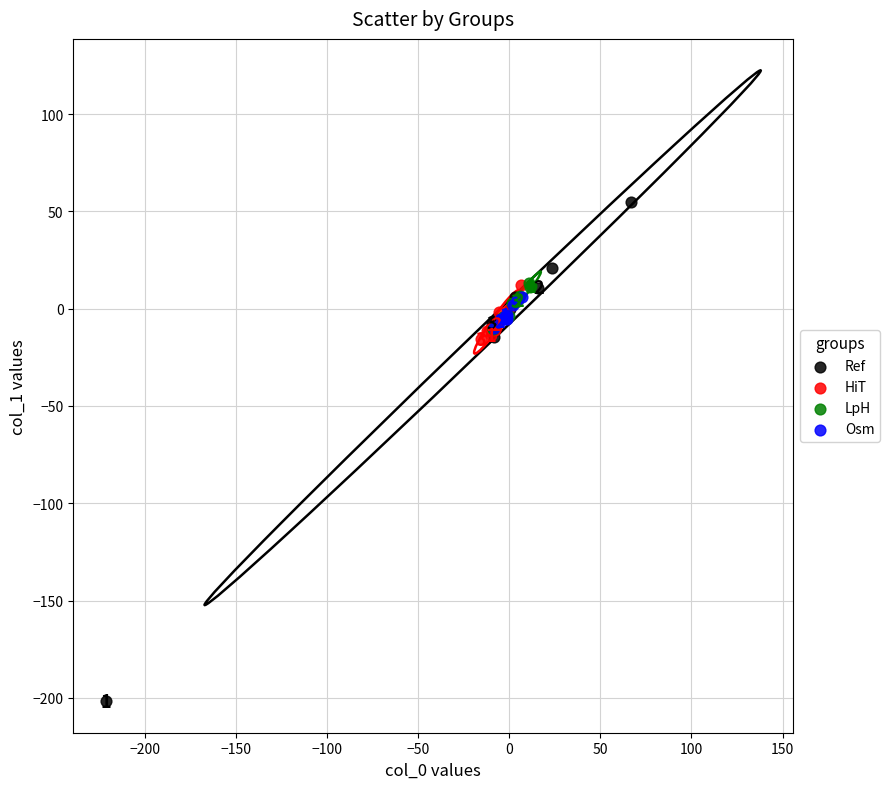

Which series reaches the minimum Y coordinate?

Ref